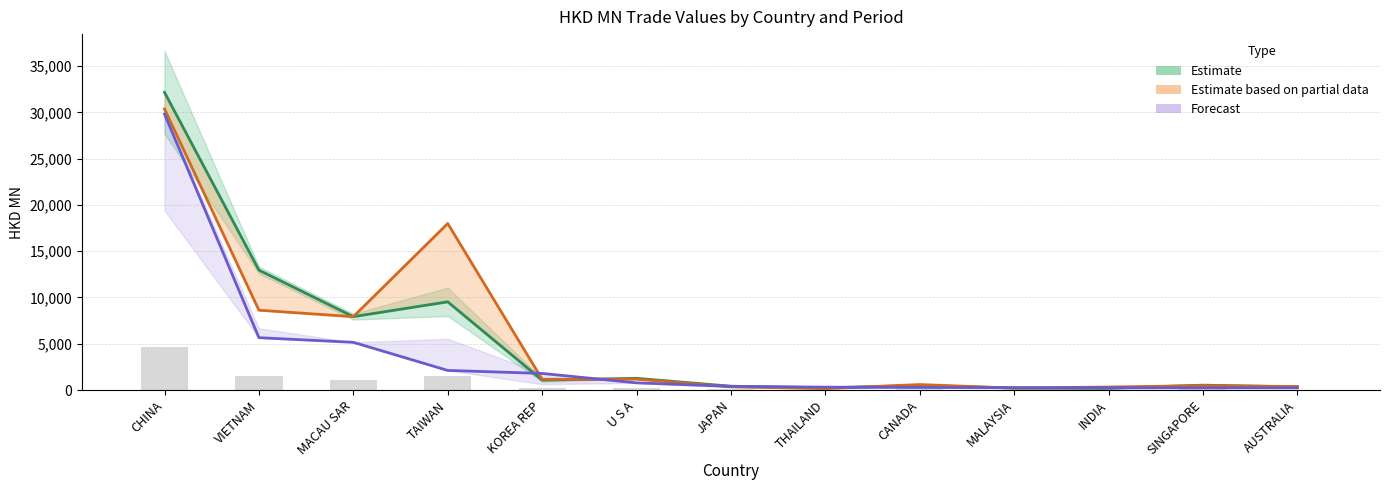

Where is 201612 nearest to the value 16174?

VIETNAM